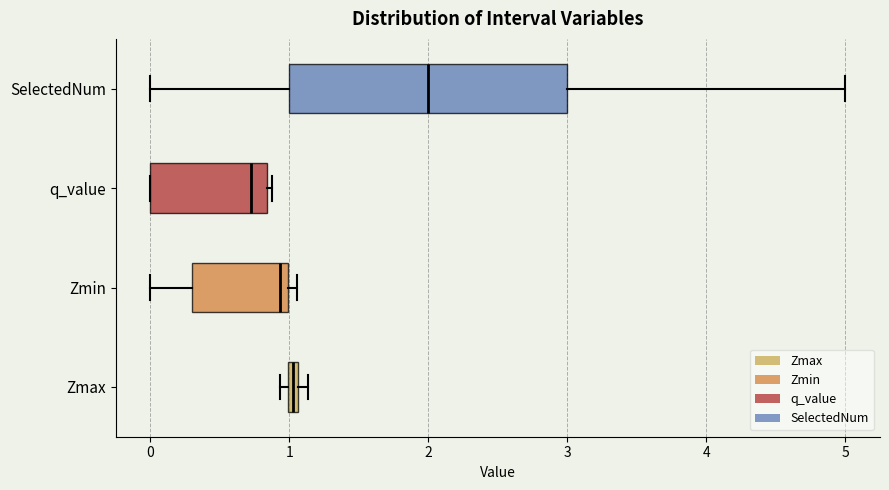

Which box has the furthest to the left median line?

q_value